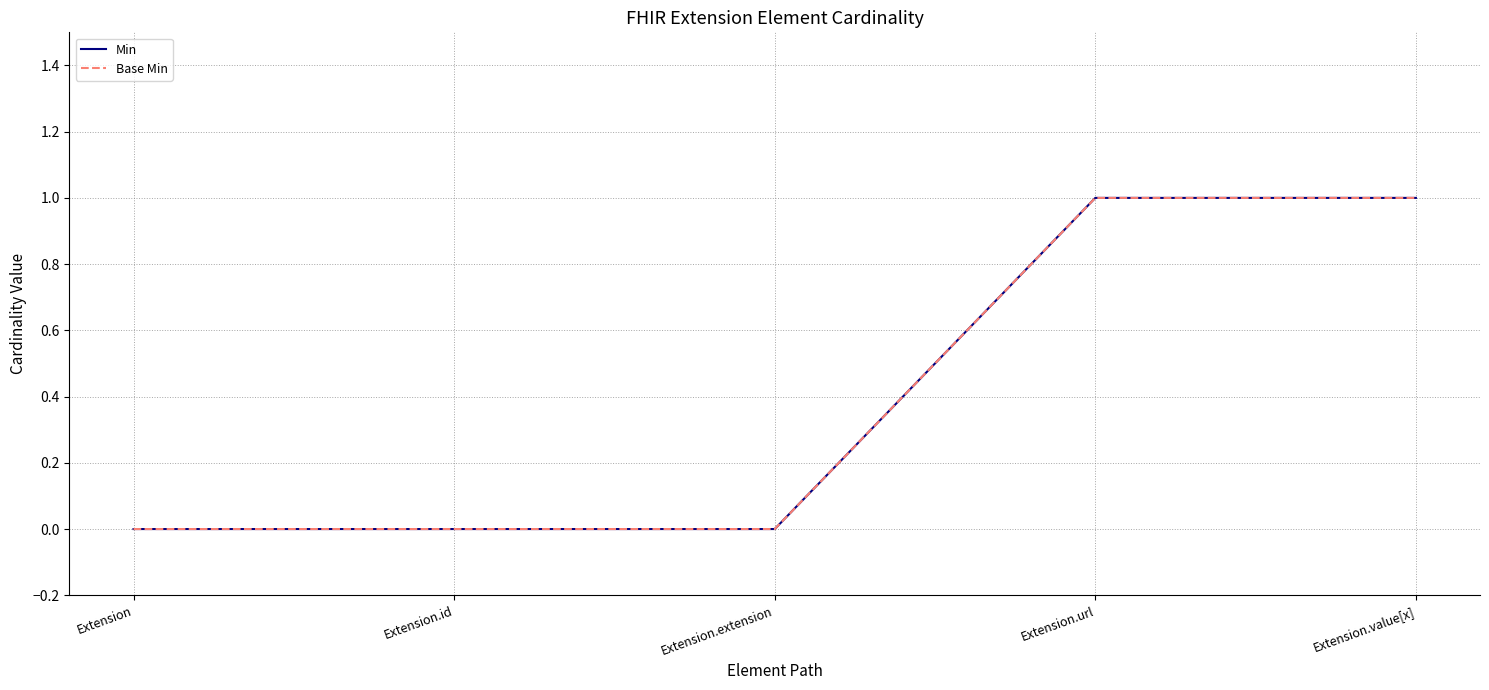

Does the chart display data point markers on the line(s)?

No